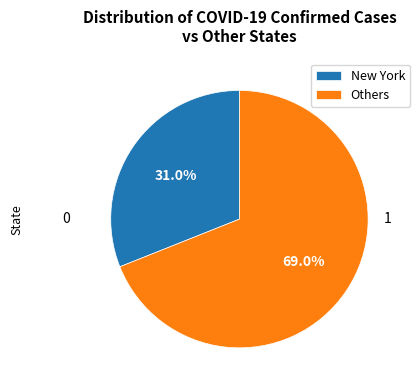

Between Others and New York, which is larger?

Others